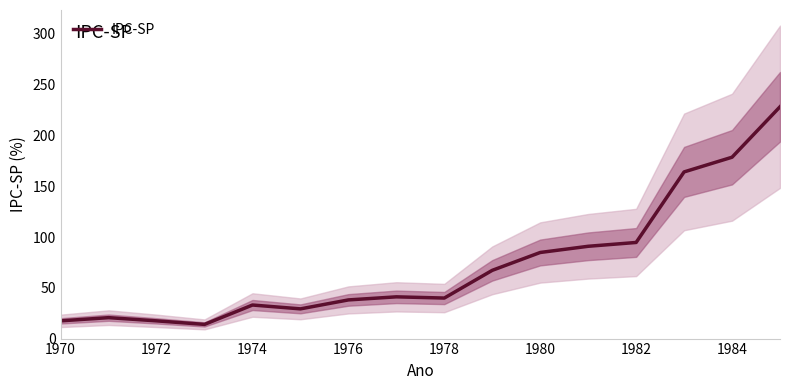

How many categories are shown in the chart?

16